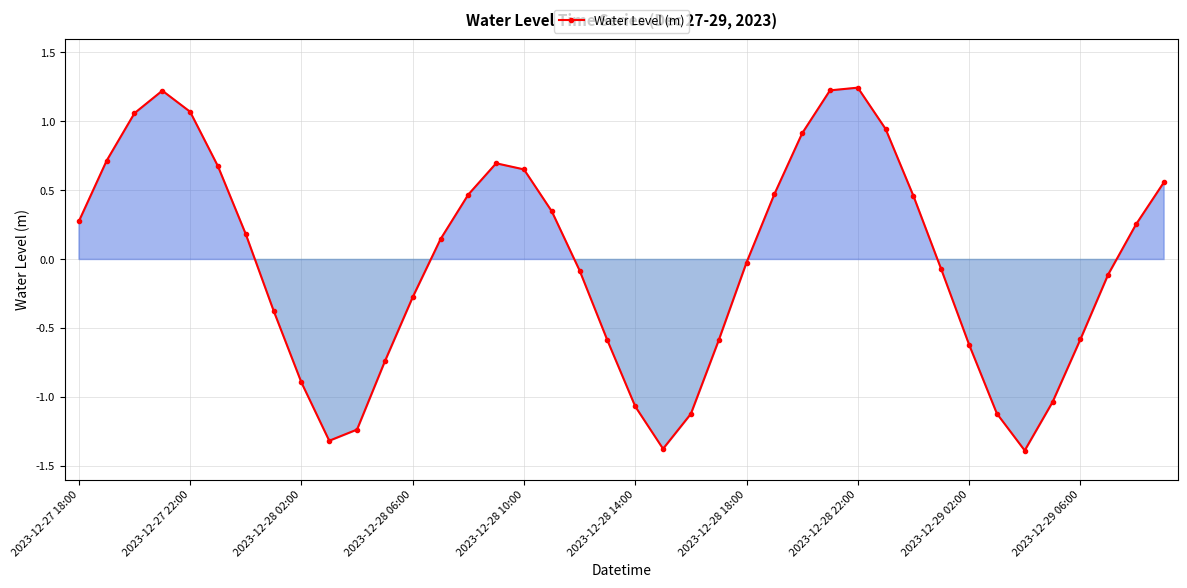

How many interior local valleys (lower than both neighbors) does the data have?

3